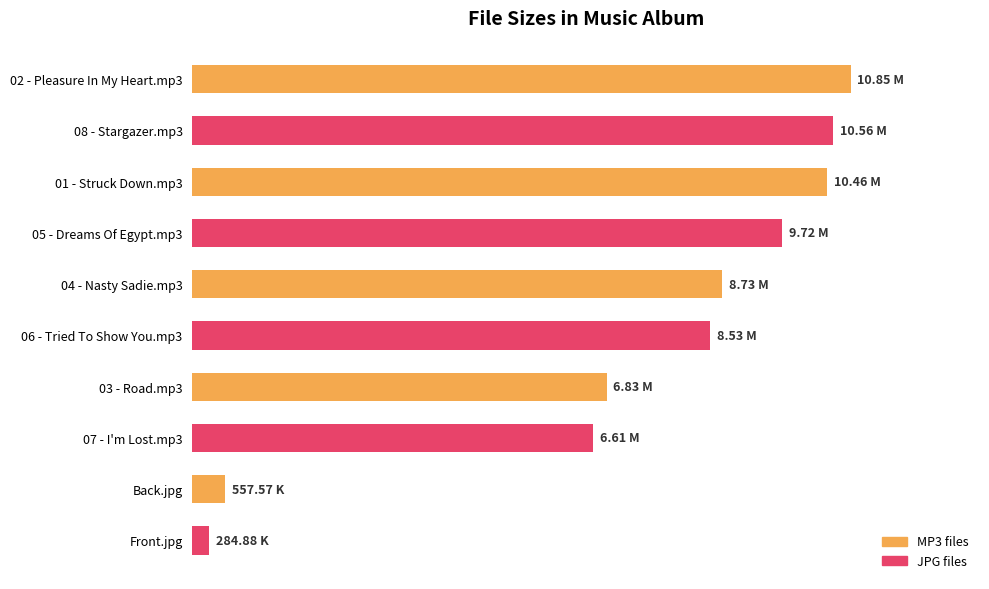

Does the chart contain any negative values?

No